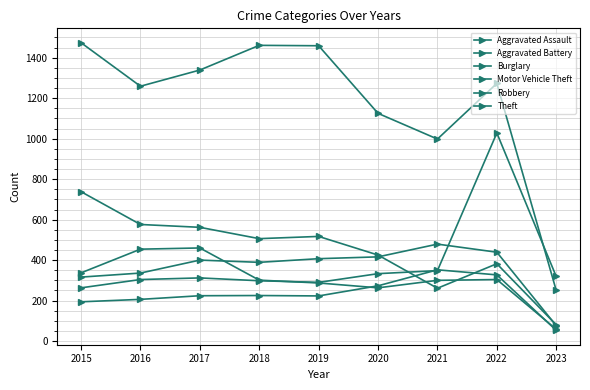

What is the difference between the Aggravated Battery values at 2017 and 2021?

79